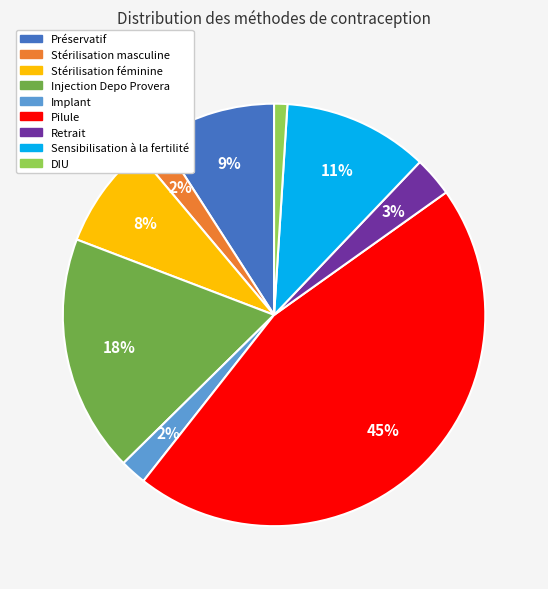

Is it true that Retrait is 3% of the pie?

True